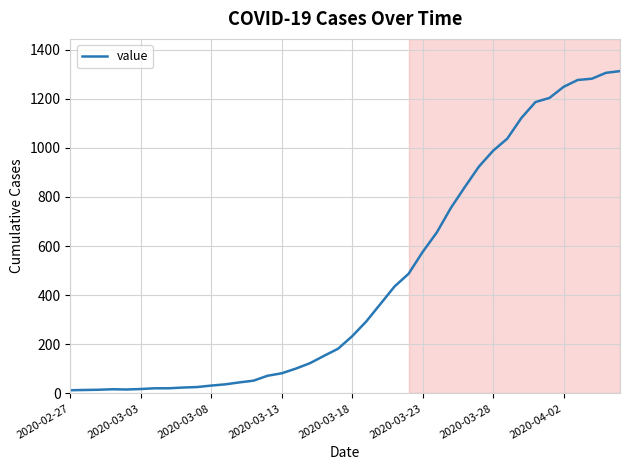

What is the greatest value displayed?

1312